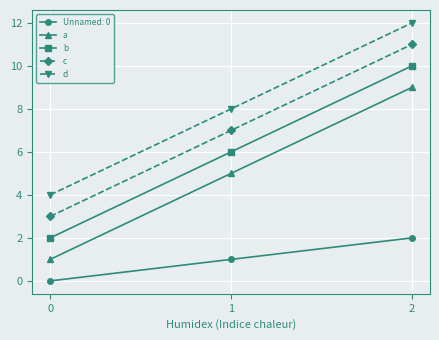

Reading left to right, what are all the values shown in this chart?

Unnamed: 0: 0=0	1=1	2=2
a: 0=1	1=5	2=9
b: 0=2	1=6	2=10
c: 0=3	1=7	2=11
d: 0=4	1=8	2=12